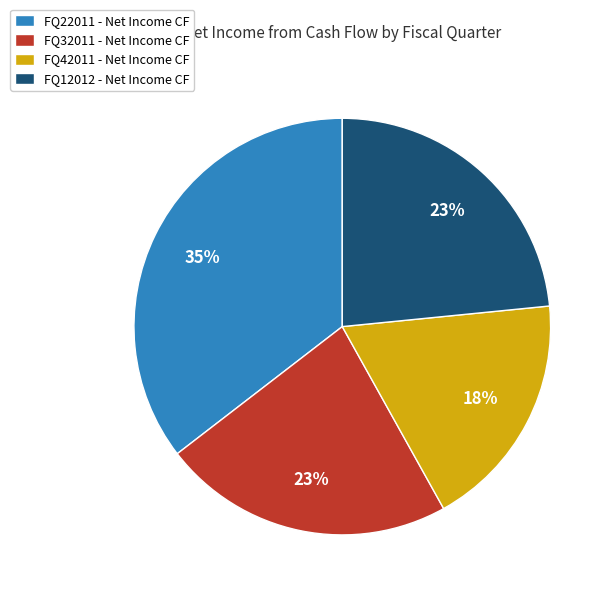

To the nearest percent, what portion does FQ32011 represent?

23%